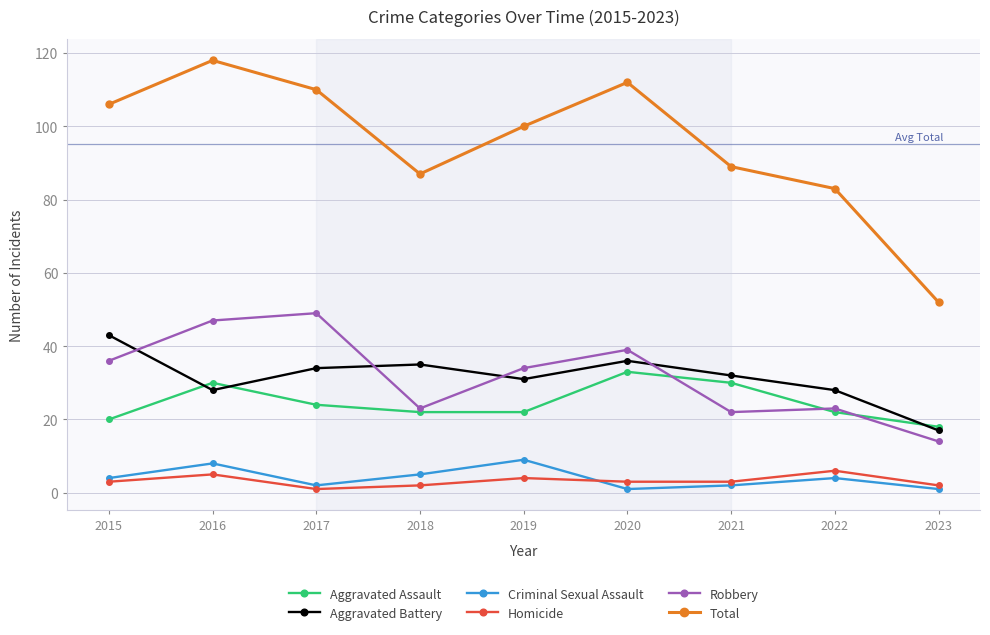

How many categories are shown in the chart?

9